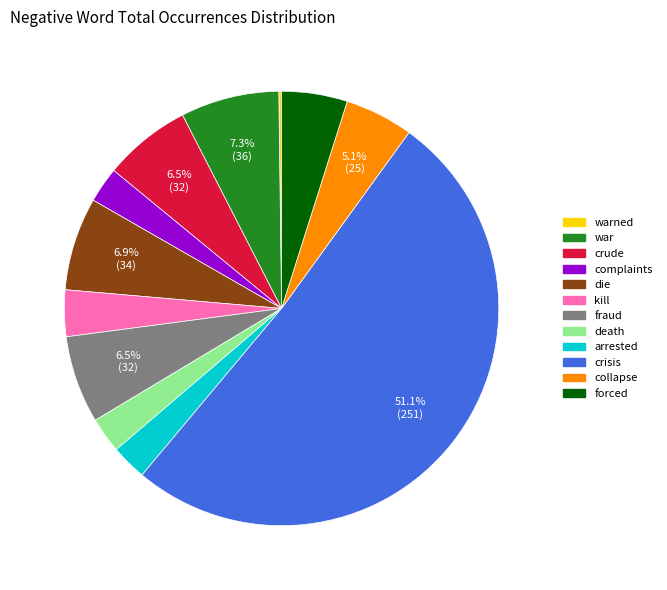

Which slice is the largest?

crisis